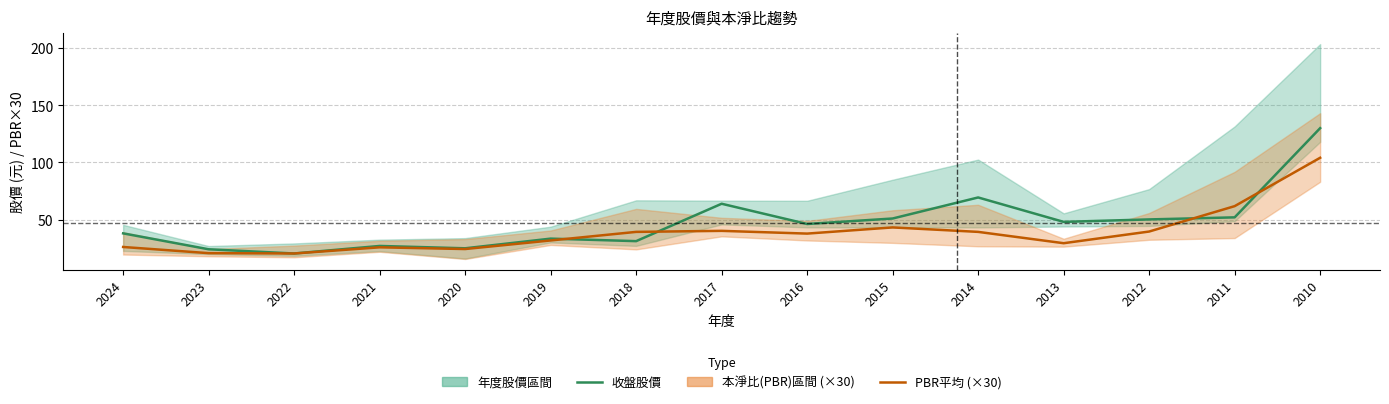

What is the spread (max minus min) of values at 2024?

11.9